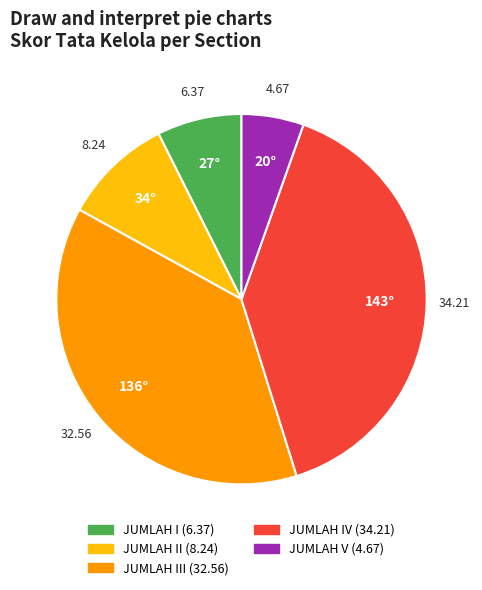

Does any single category account for the majority?

No